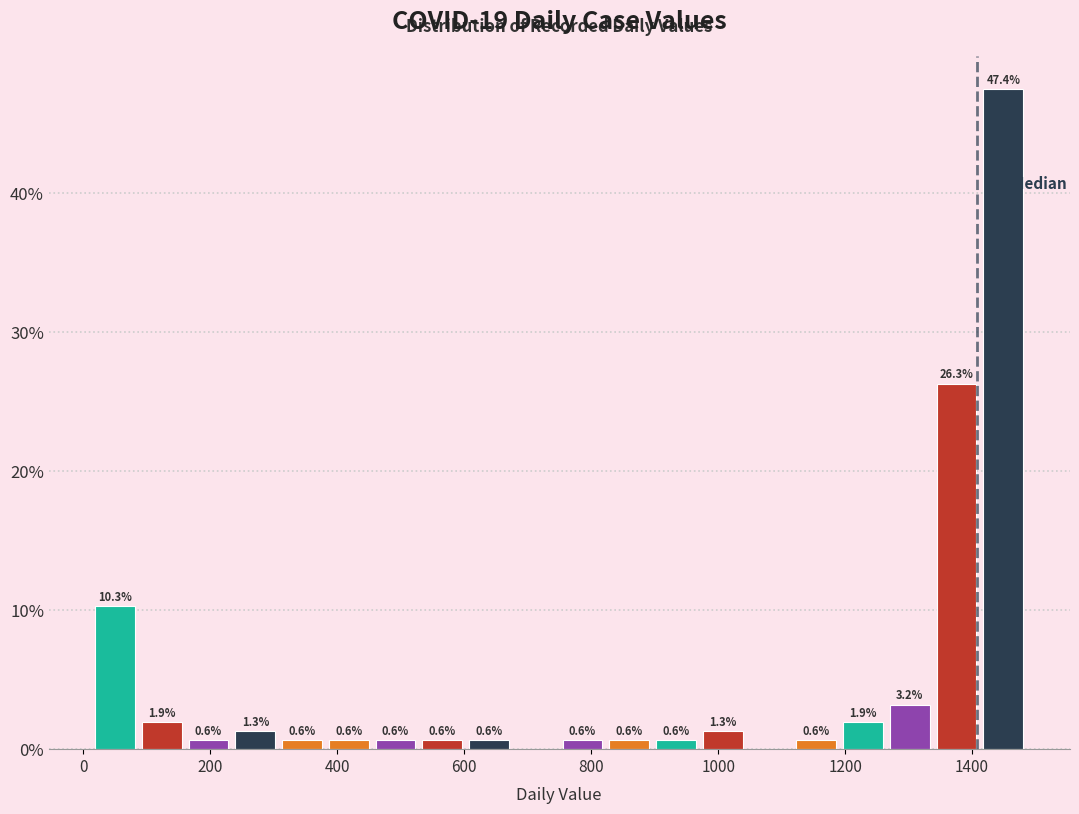

Around what value on the x-axis is the tallest bar? Give the approximate position of its centre, as read against the axis.

1440